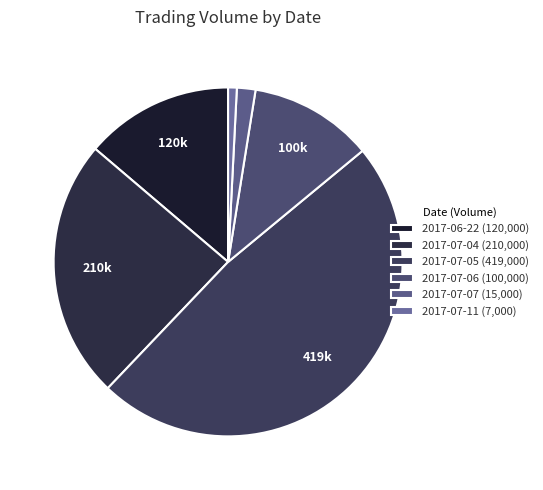

Count the number of slices in the pie.

6